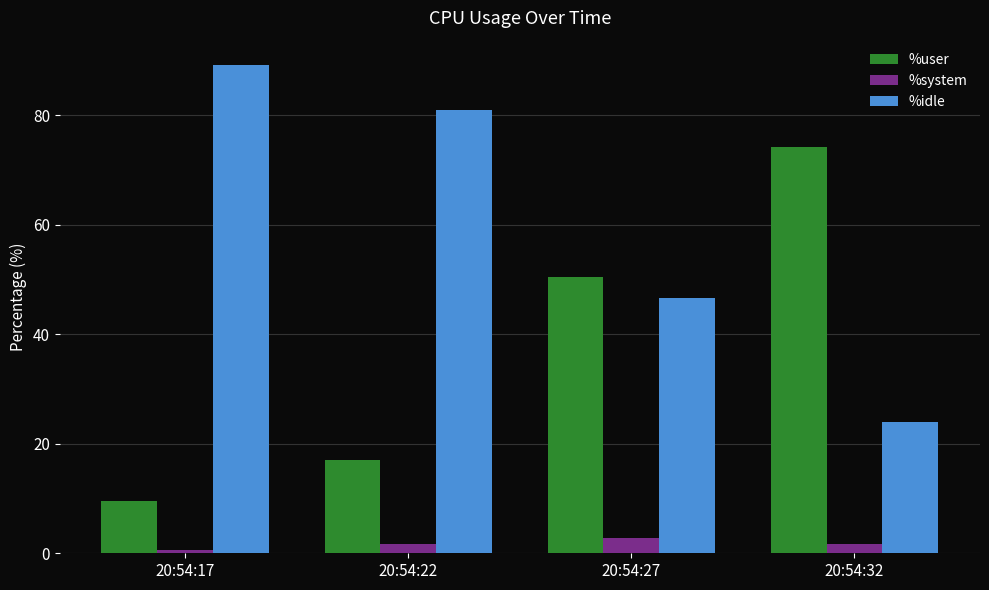

At how many categories does at least one series exceed 84?

1